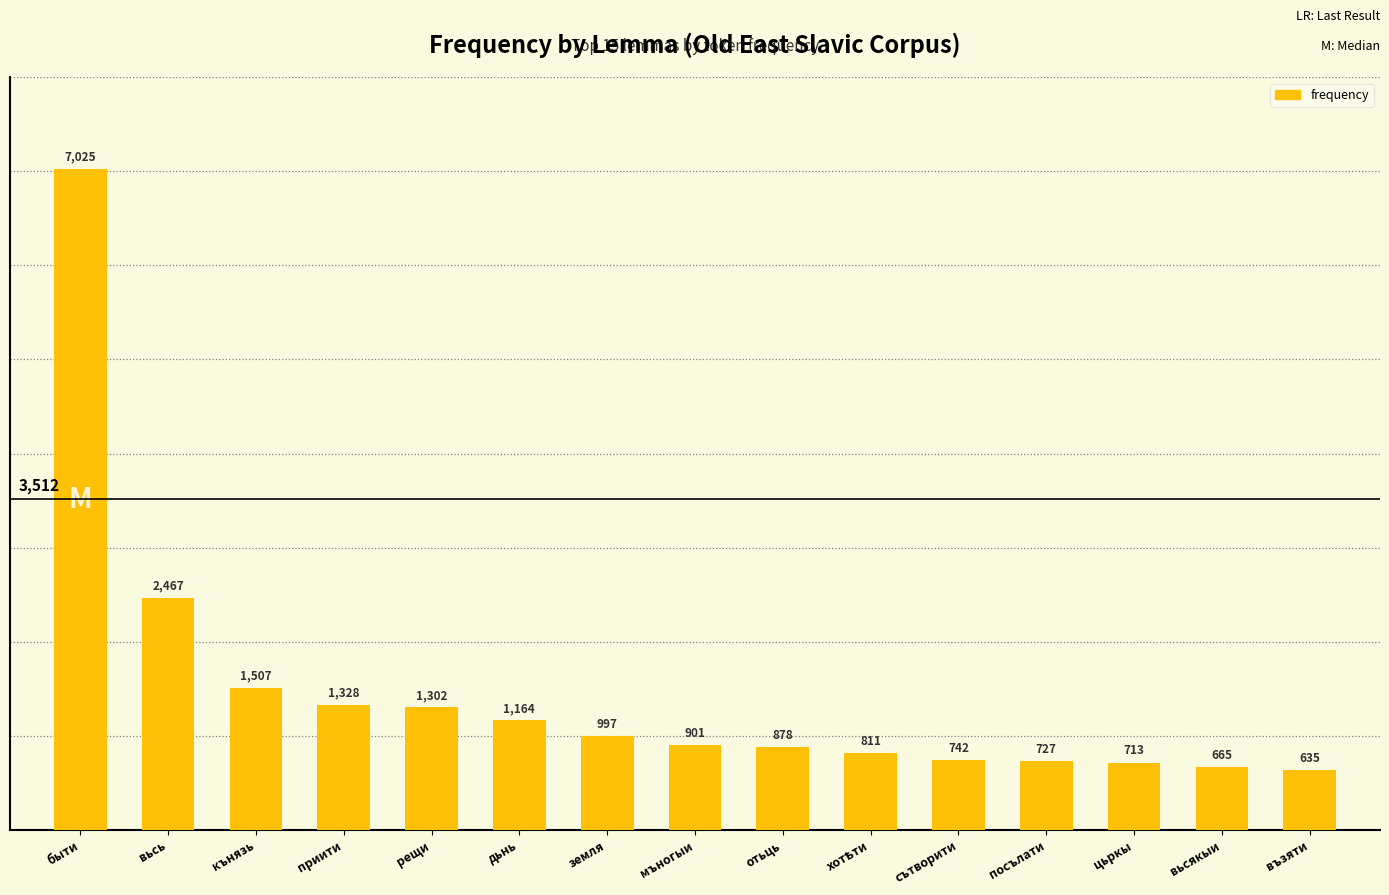

Which category has the highest value across all series?

быти